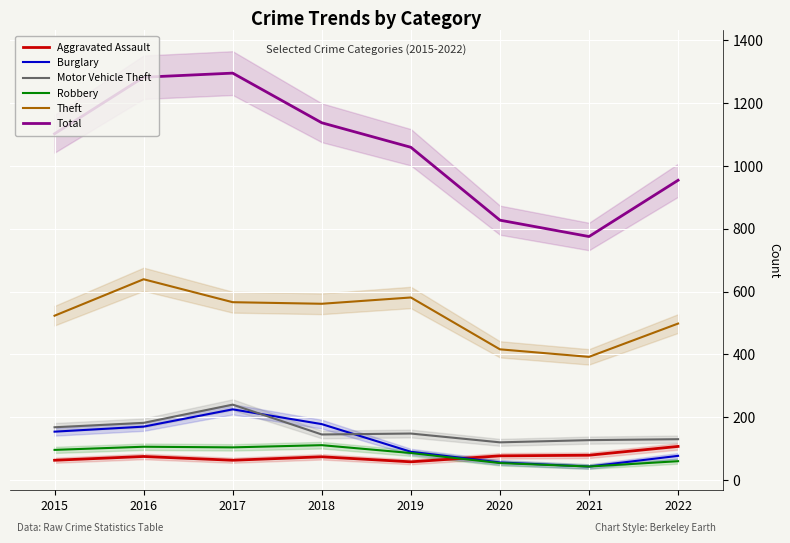

At which label does Motor Vehicle Theft first exceed 148?

2015